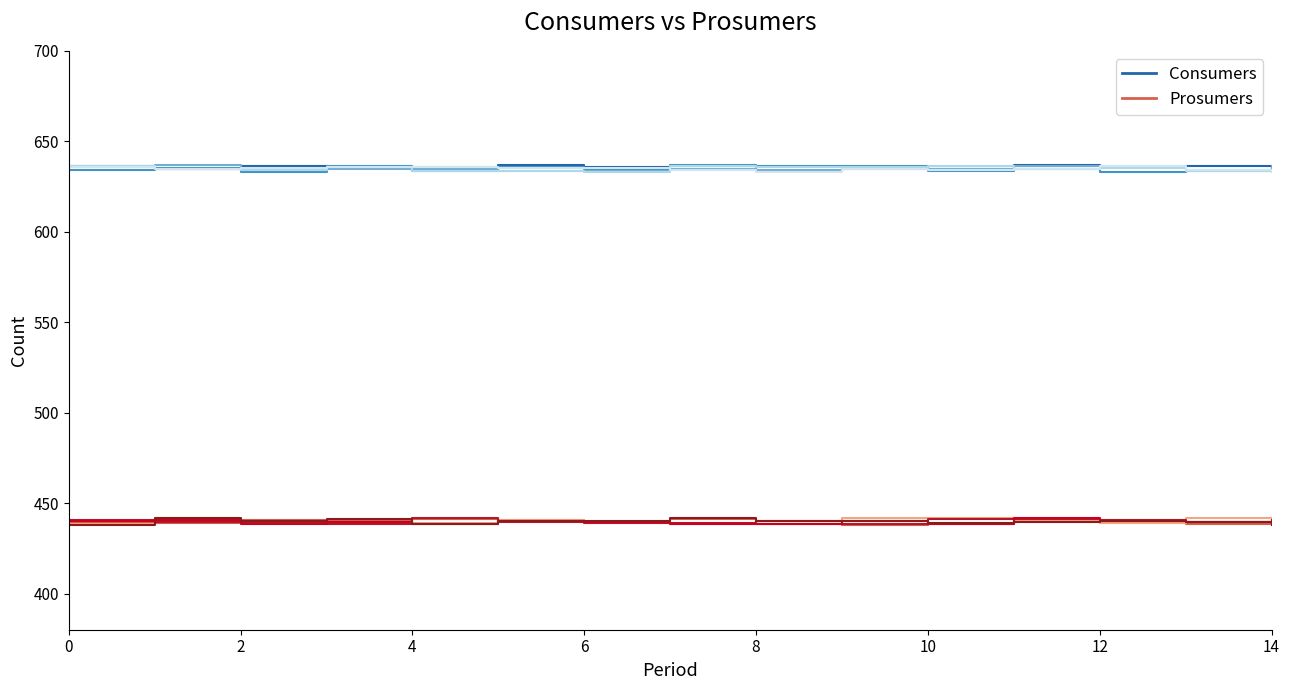

Where is Consumers nearest to the value 635?

9